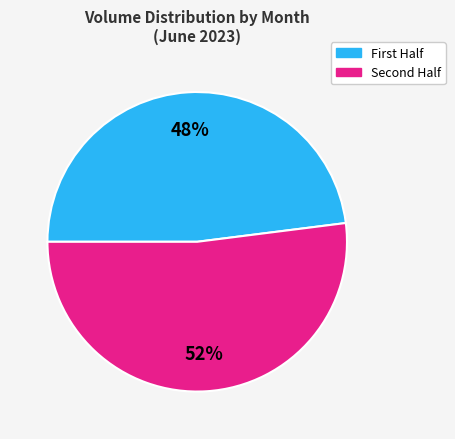

To the nearest percent, what is the average slice percentage?

50%